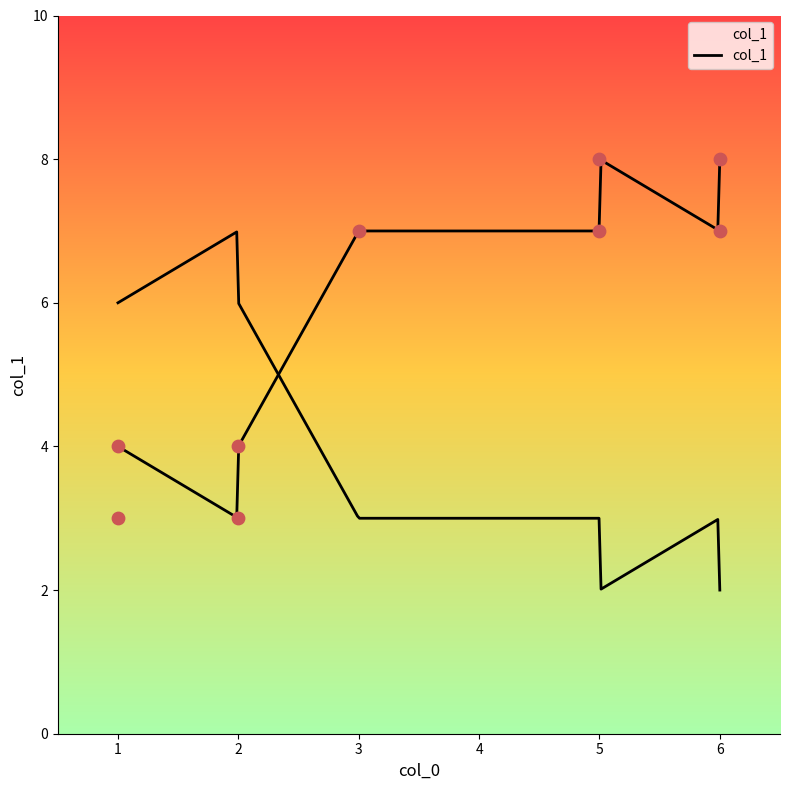

What is the ratio of the value at 6 to the value at 5?

1.0